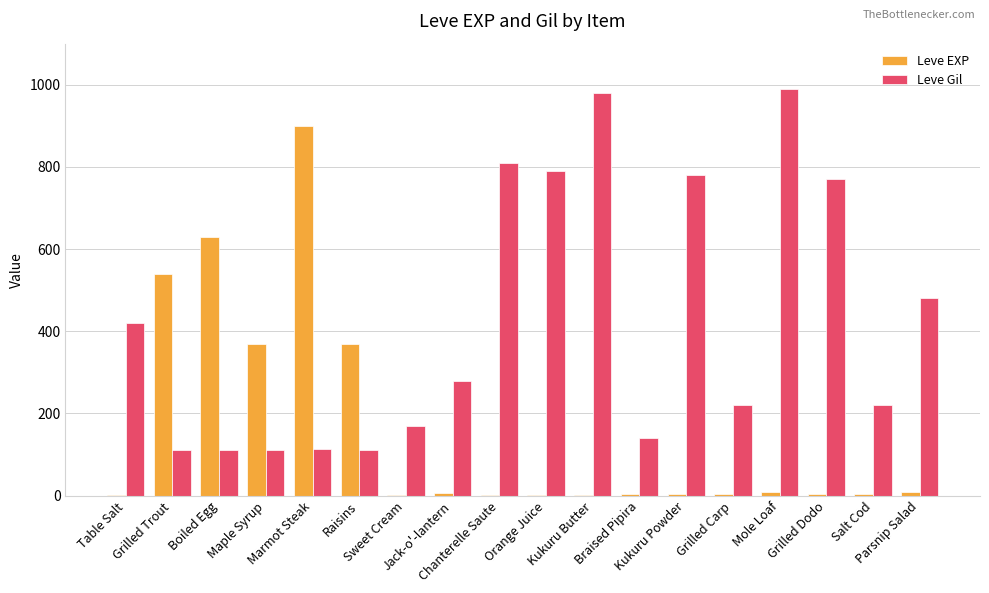

The value of Leve Gil at Braised Pipira is 206. True or false?

False